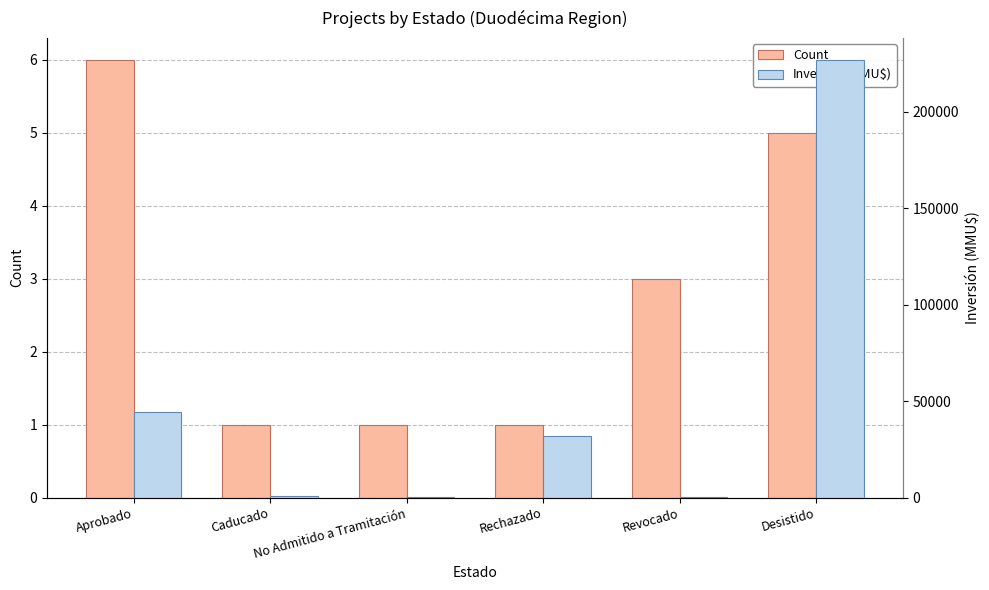

Which series has the largest range (max minus min)?

Inversión(MMU$)